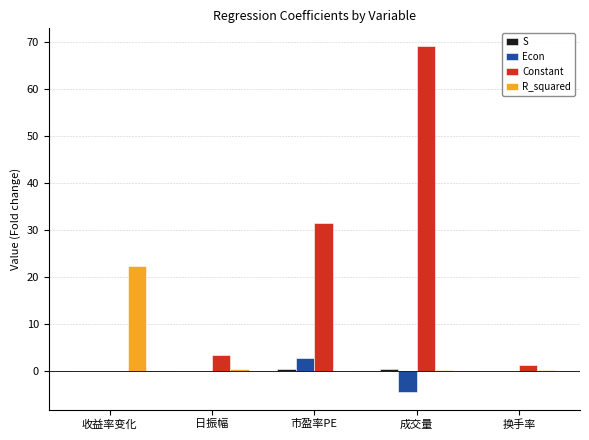

Which series changed the most between 日振幅 and 换手率?

Constant